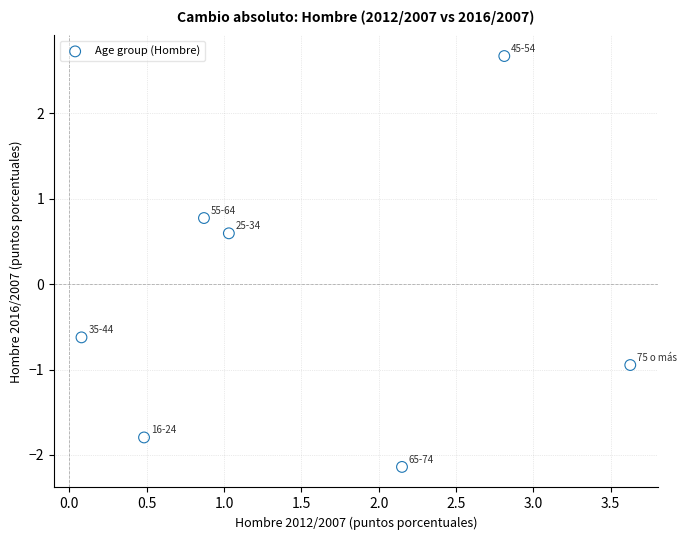

What is the average X value?

1.6